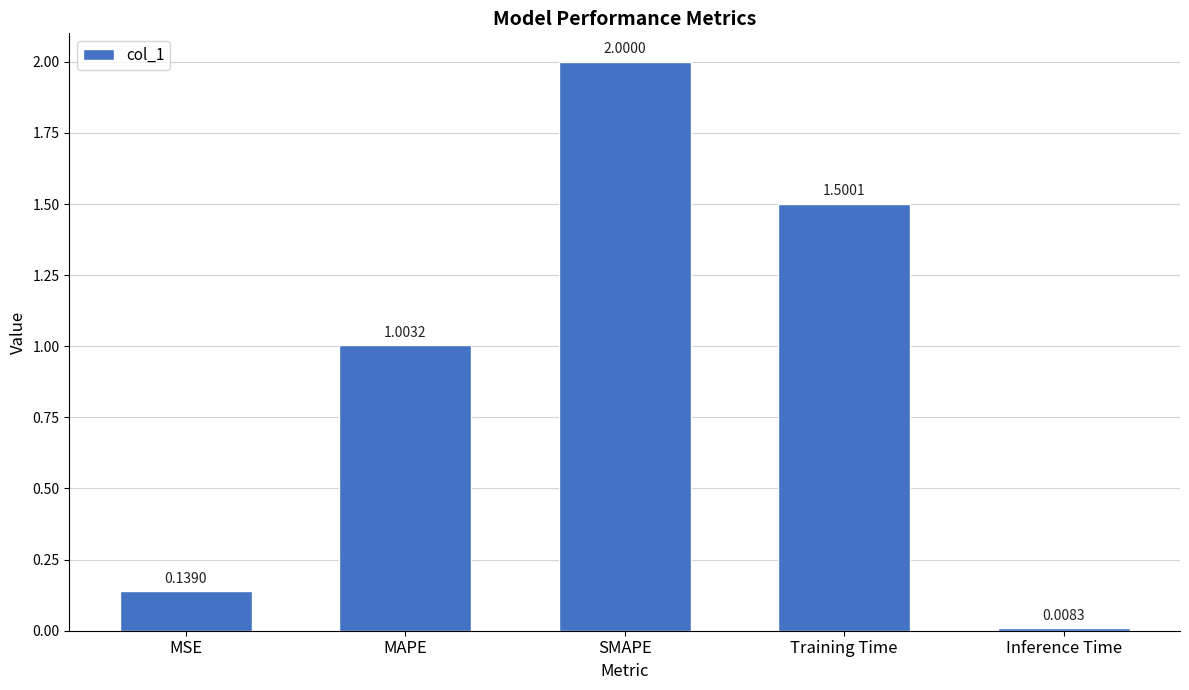

Rank the categories by value from highest to lowest.

SMAPE, Training Time, MAPE, MSE, Inference Time